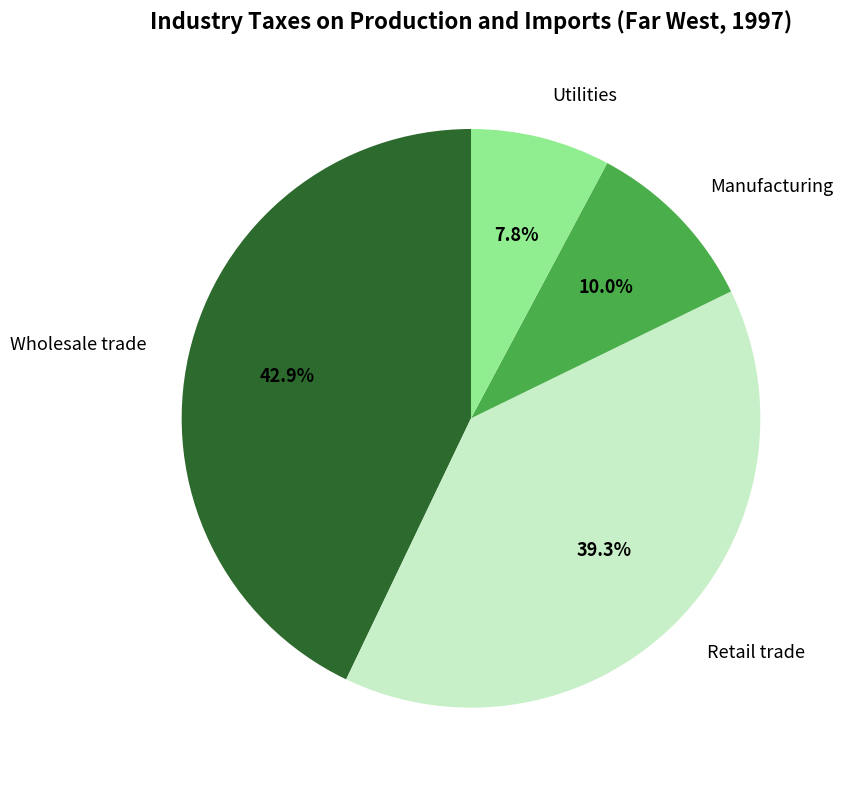

True or false: Wholesale trade accounts for 55% of the total.

False